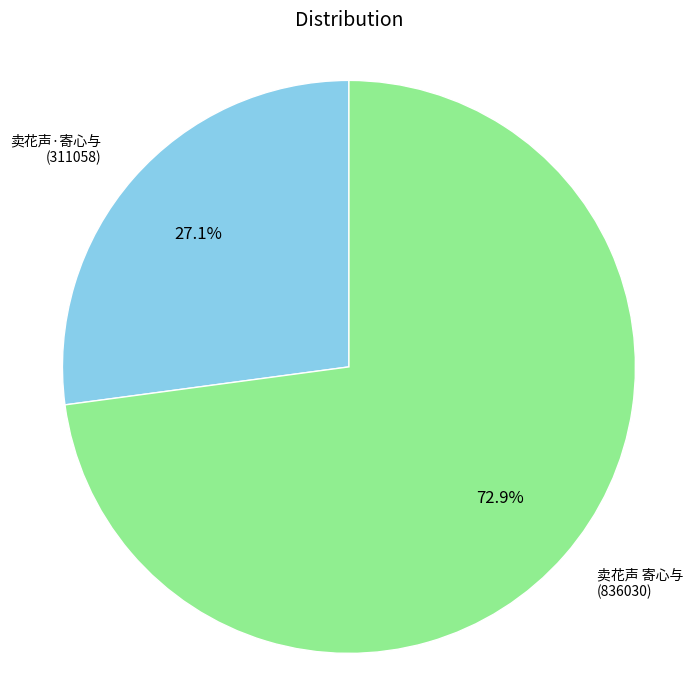

Is there a majority slice in this chart?

Yes